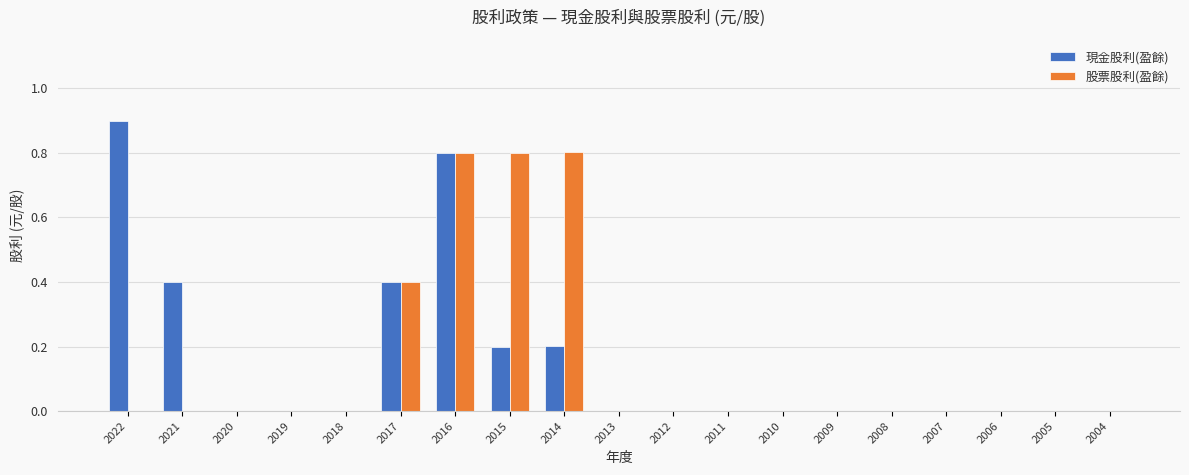

How many groups of bars are there?

19